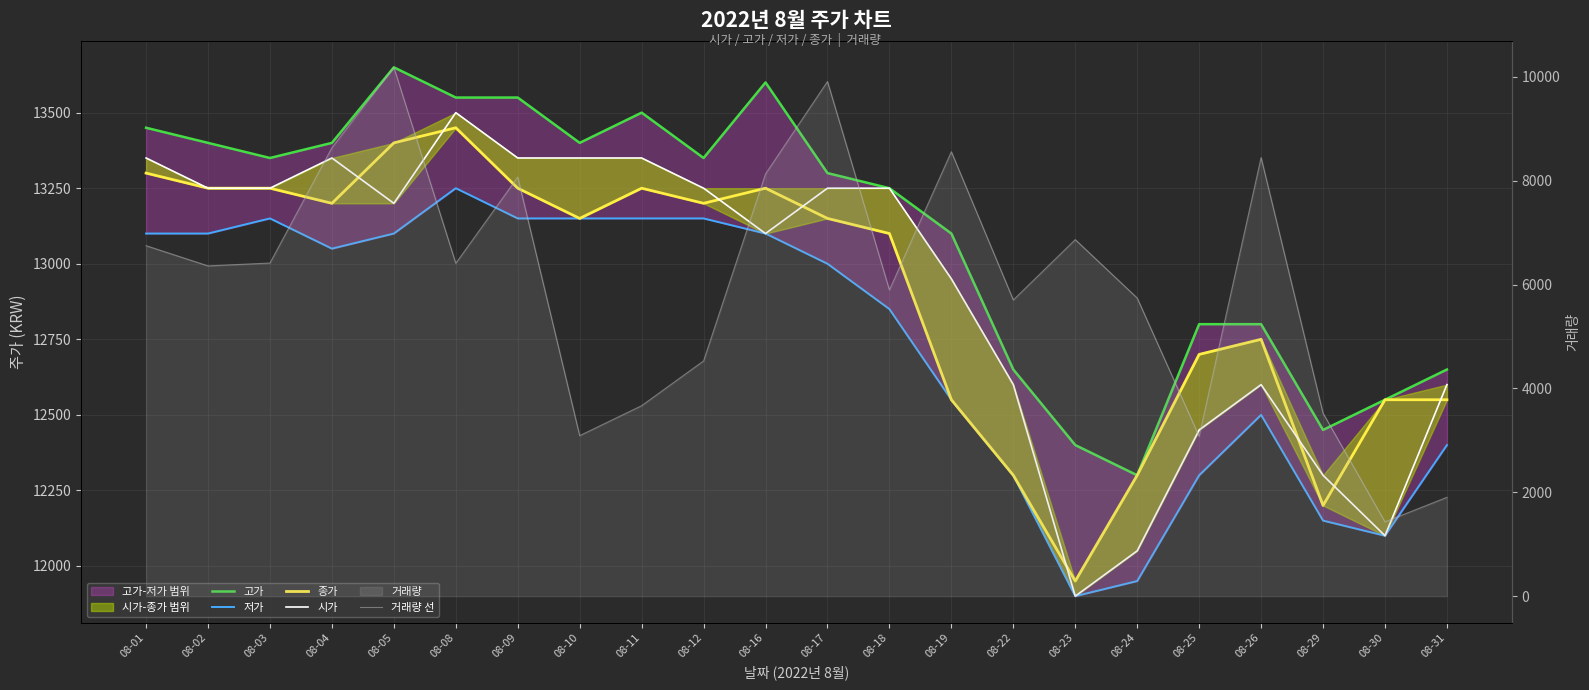

What is the minimum value shown in the chart?

1431